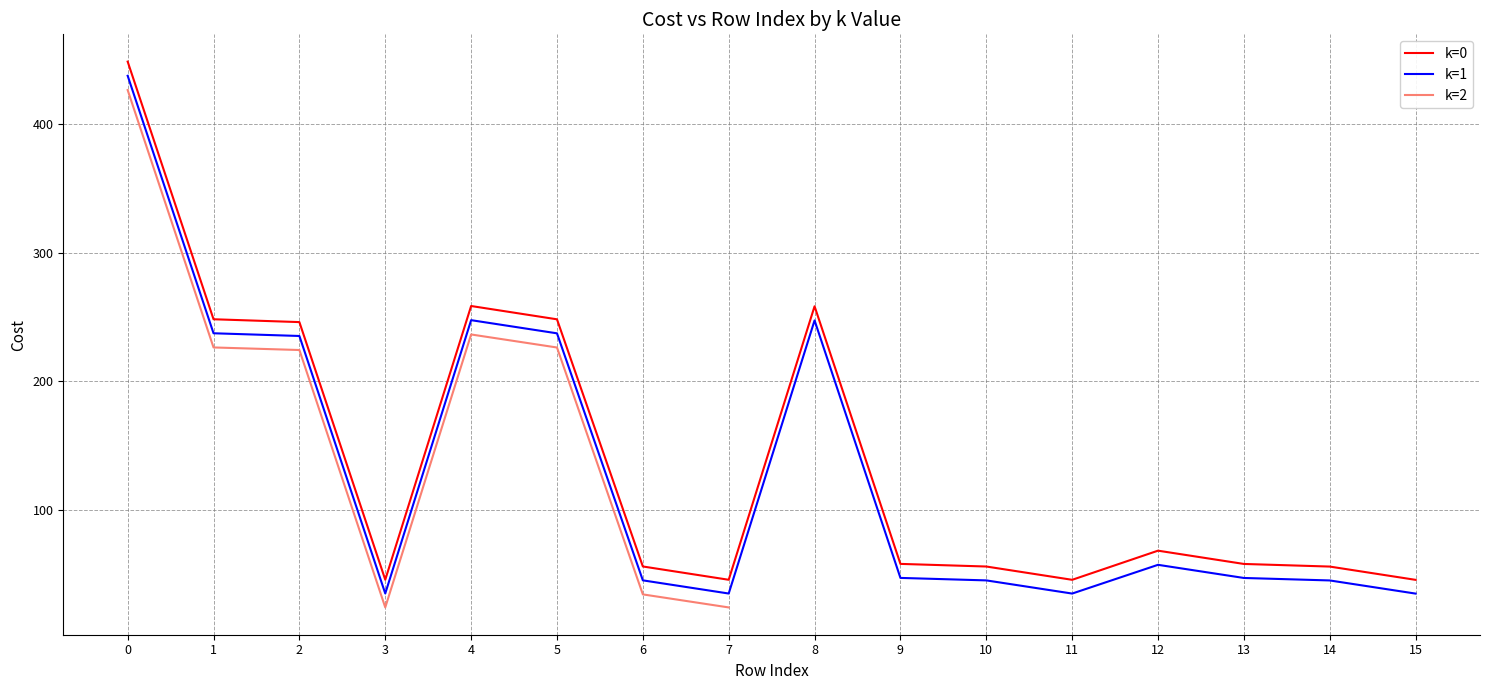

What is the difference between the k=1 values at 1 and 3?

202.1